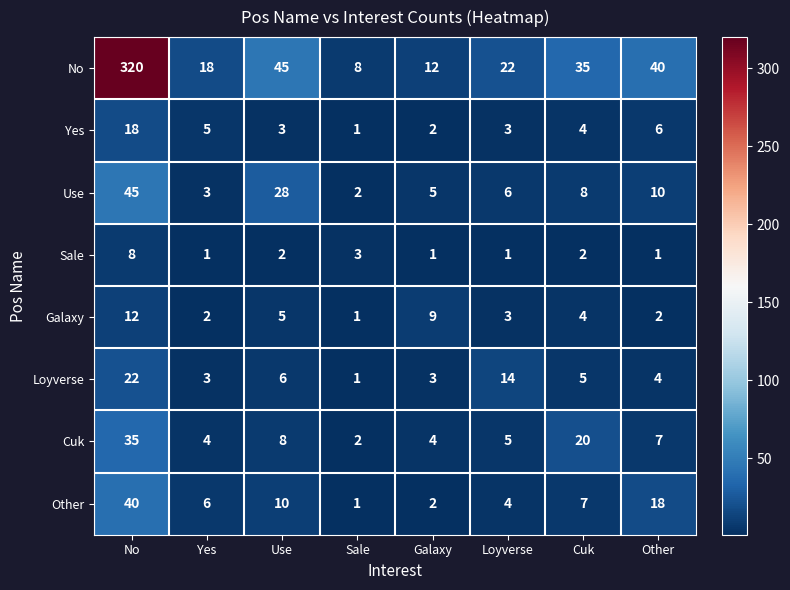

The value of Use at Sale is 3. True or false?

False